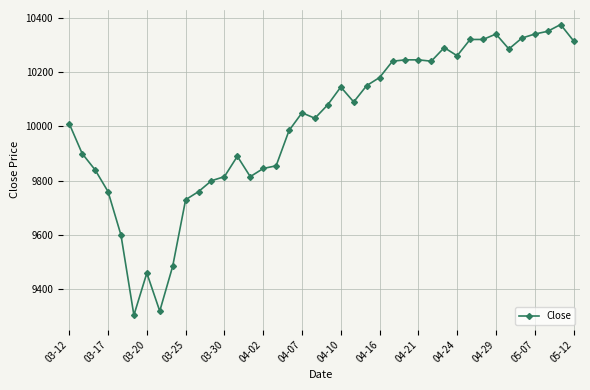

What is the value of the 4th point from the left?

9760